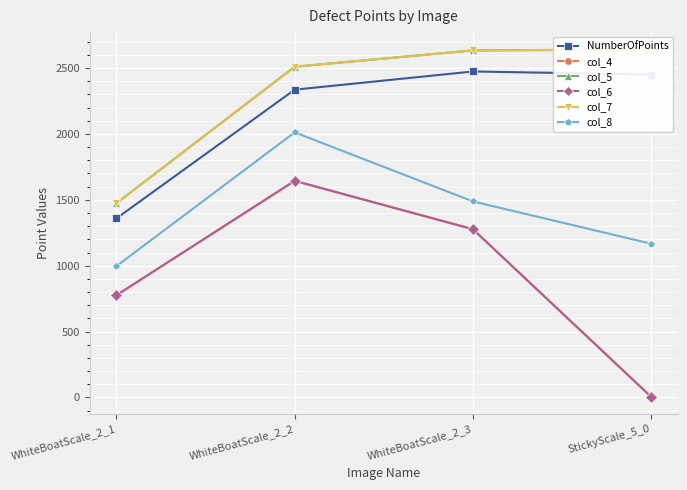

At which category is the sum across all series the highest?

WhiteBoatScale_2_2